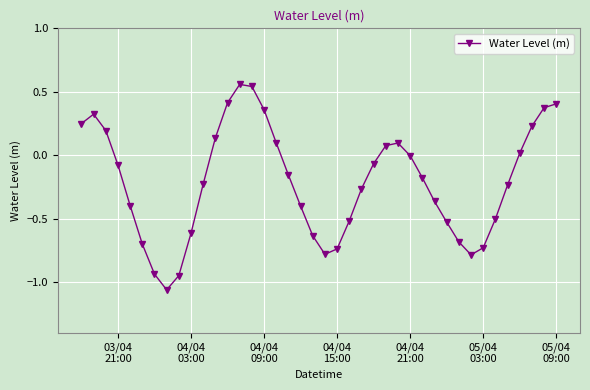

True or false: there are more than 0 points higher than both neighbors.

True